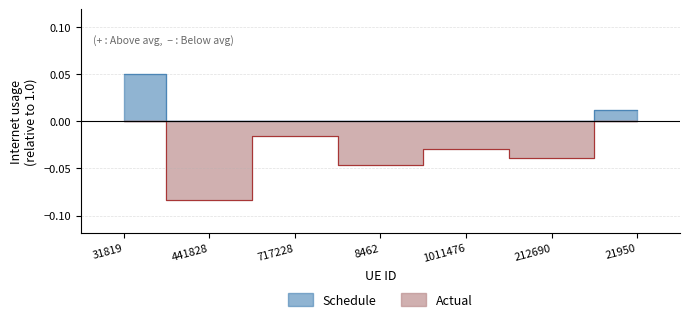

List the labels in order of value, smallest first.

441828, 8462, 212690, 1011476, 717228, 21950, 31819